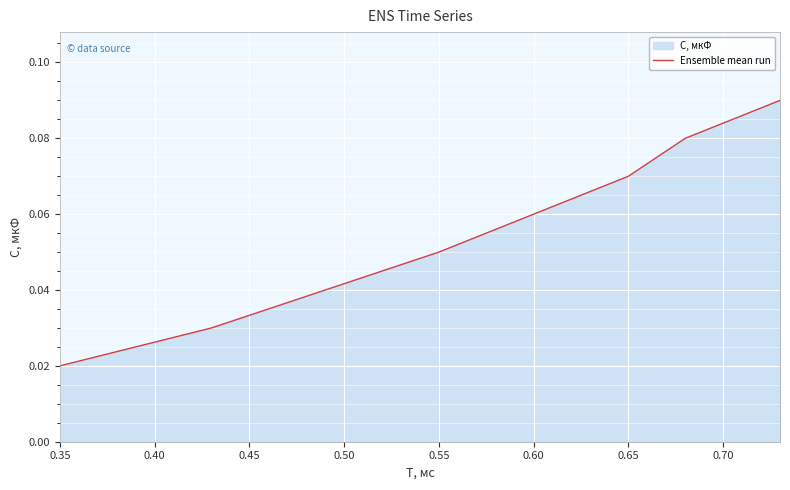

At which label is the value closest to 0?

0.35